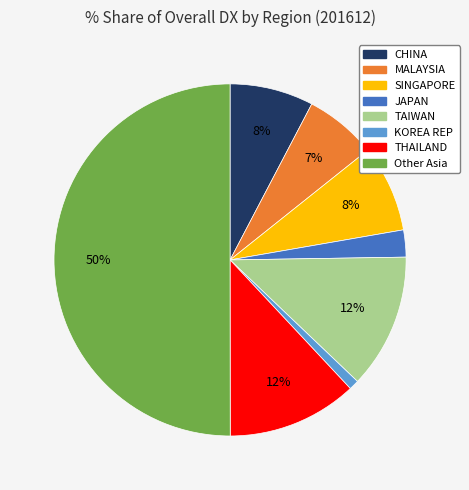

Which slice is the largest?

Other Asia